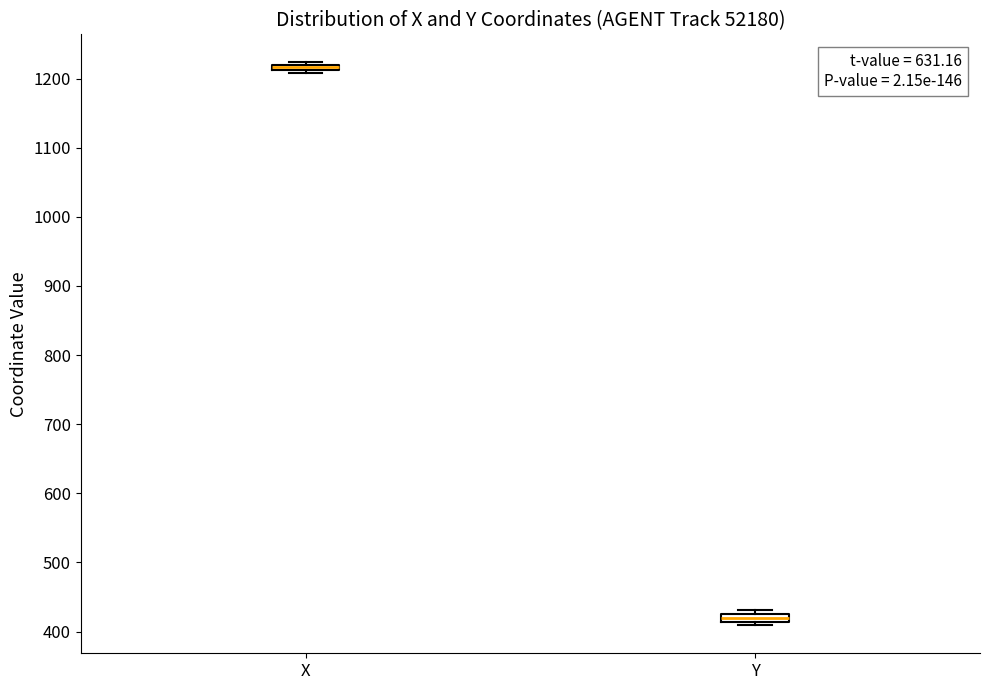

Where is the upper edge of the box for Y on the y-axis? The values are not printed on the chart, so give them approximately, as read against the axis.

420